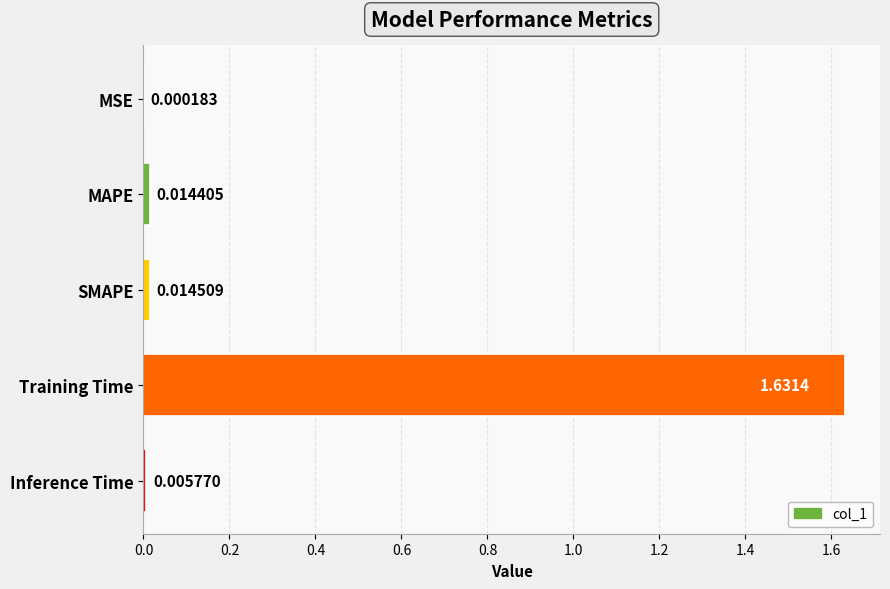

What is the sum of all values?

1.7